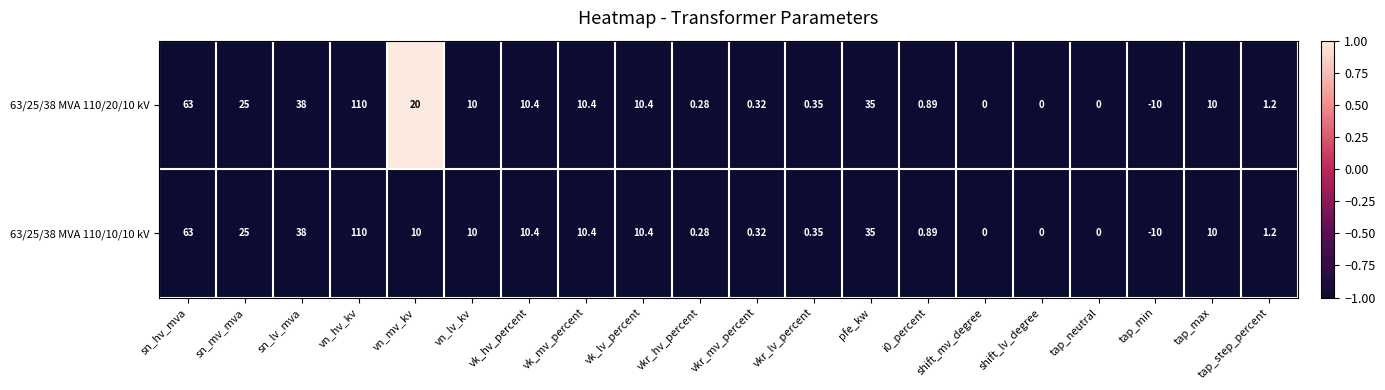

Which category has the lowest value in the 63/25/38 MVA 110/20/10 kV series?

tap_min